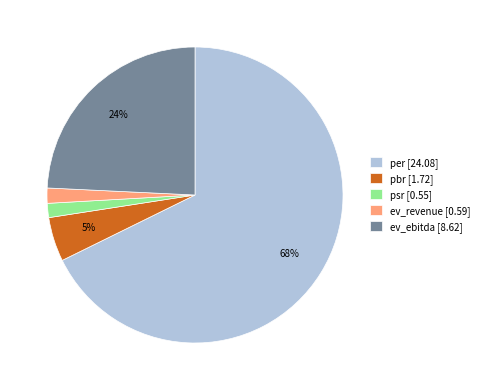

What is the majority slice?

per